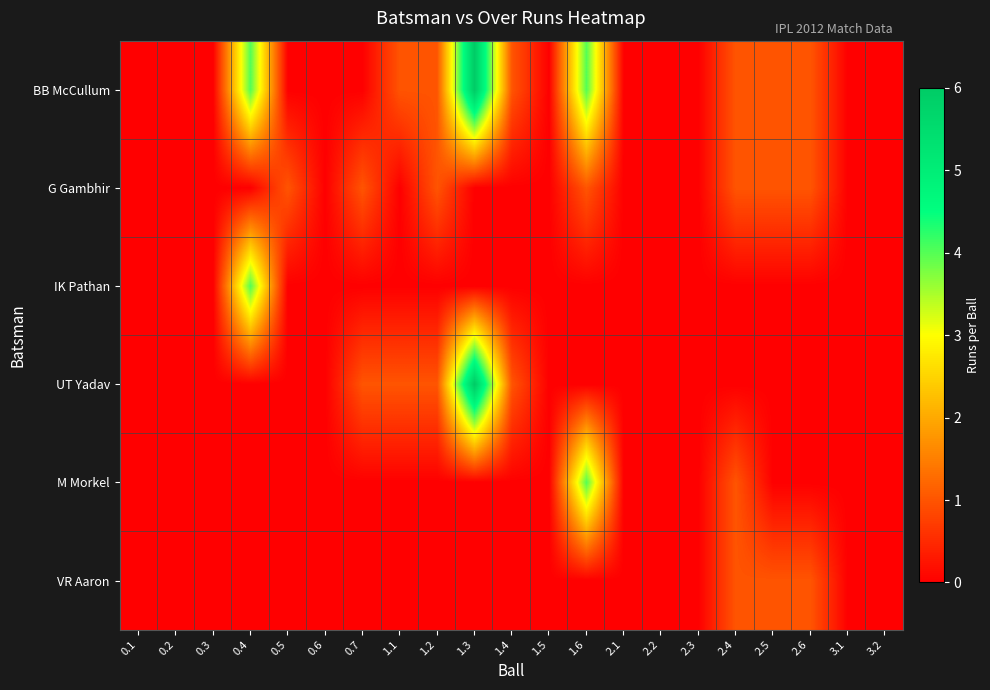

Which series has the largest range (max minus min)?

BB McCullum